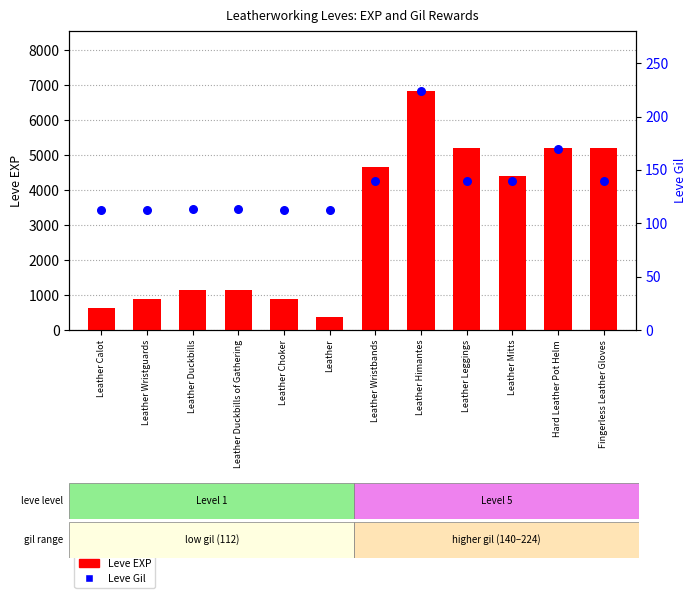

At how many categories does at least one series exceed 236?

12